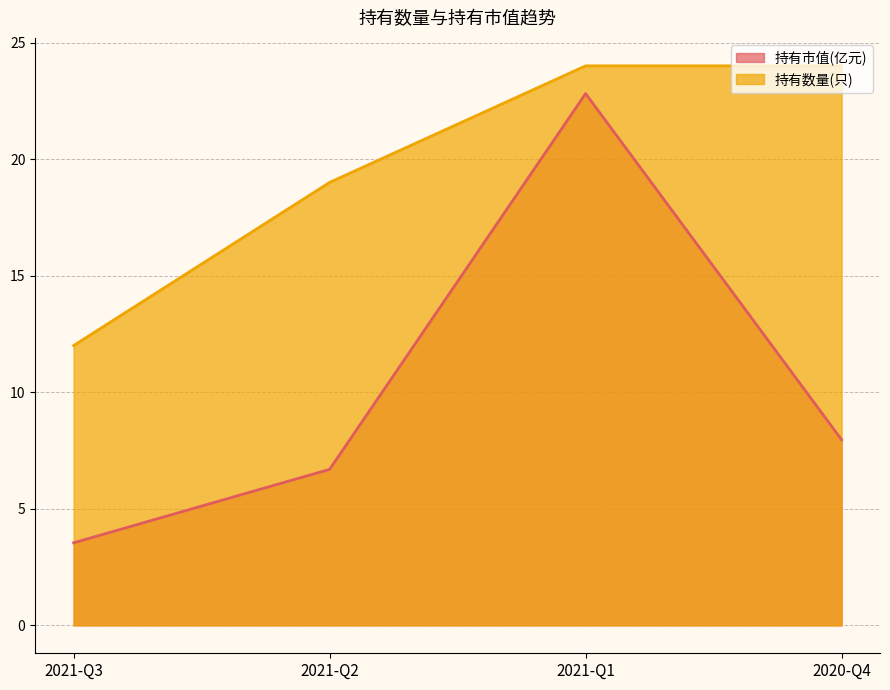

True or false: 持有数量(只) has a value of 12.0 at 2021-Q3.

True